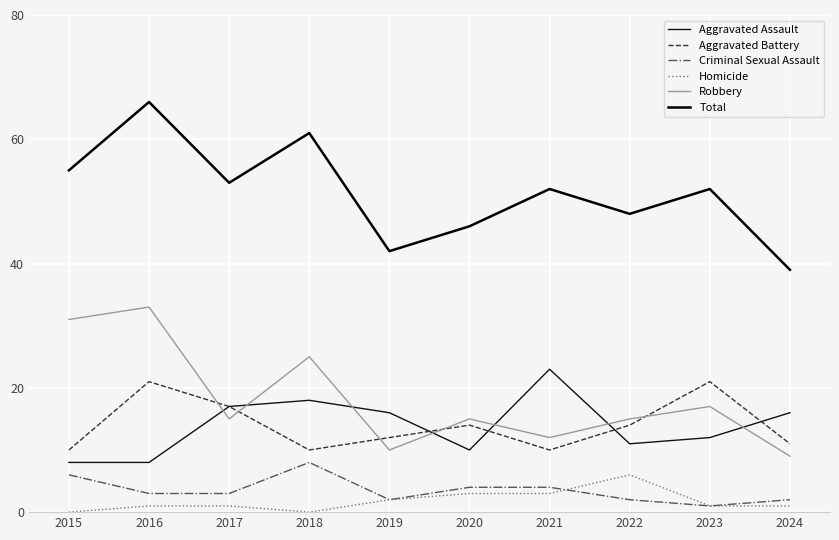

What is the value of the Aggravated Battery point at the 4th from the left?

10